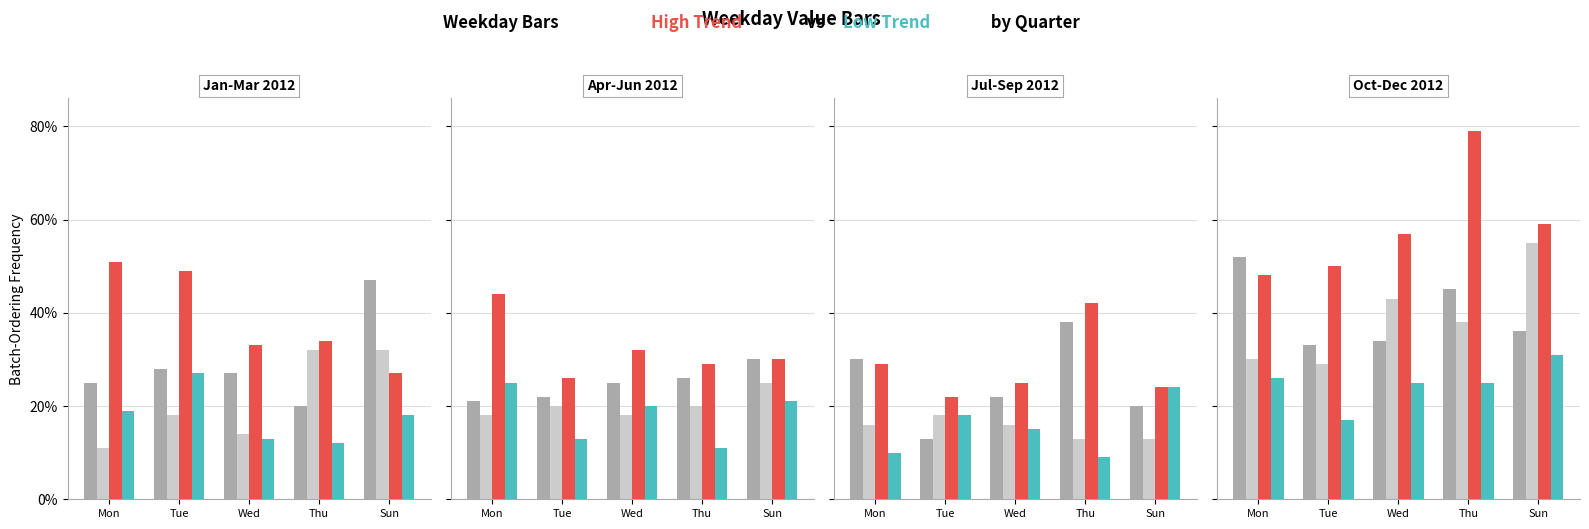

The value of Other B at Sun is 0.2. True or false?

False